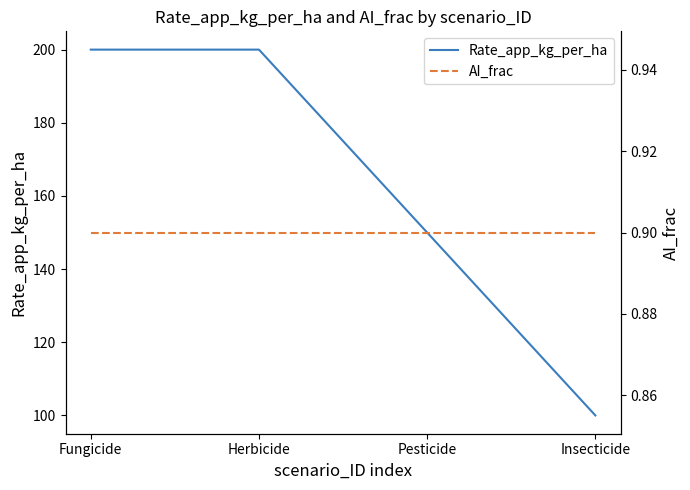

Reading left to right, list all the values displayed in this chart.

Rate_app_kg_per_ha: Fungicide=200.0	Herbicide=200.0	Pesticide=150.0	Insecticide=100.0
AI_frac: Fungicide=0.9	Herbicide=0.9	Pesticide=0.9	Insecticide=0.9